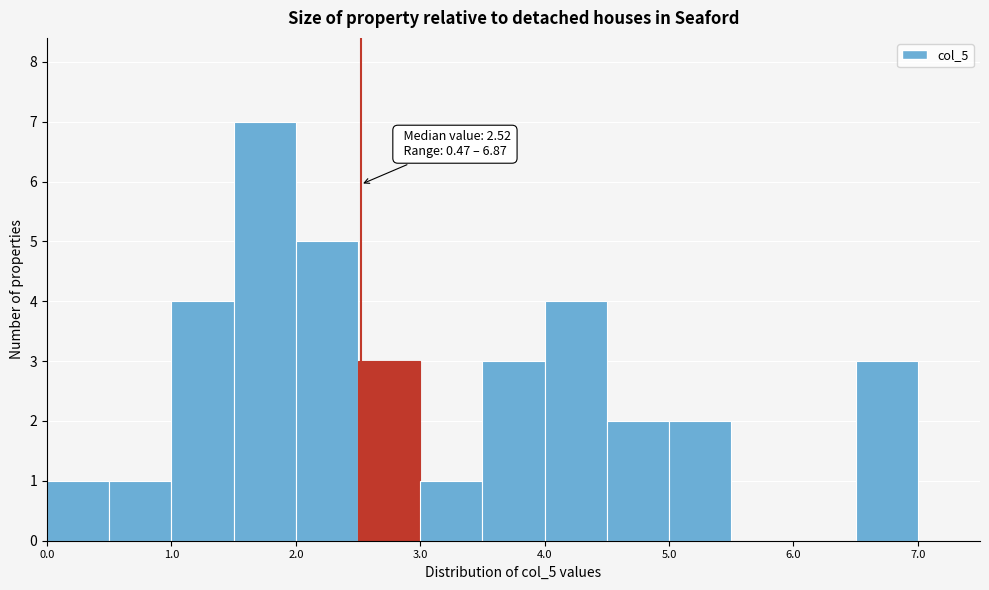

Which range on the x-axis has the tallest bar?

1.5 to 2.0